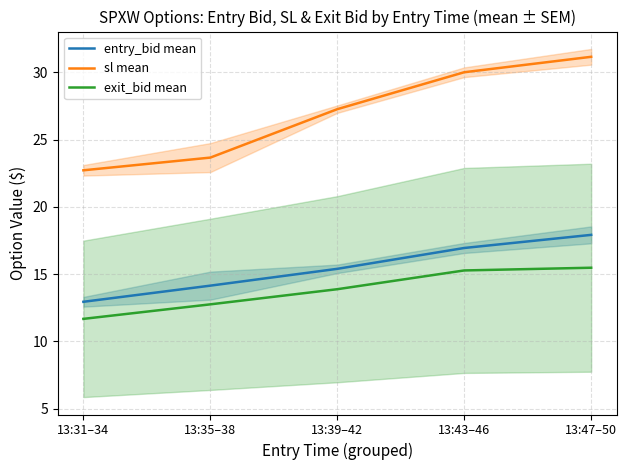

True or false: sl mean and exit_bid mean cross at least once.

False